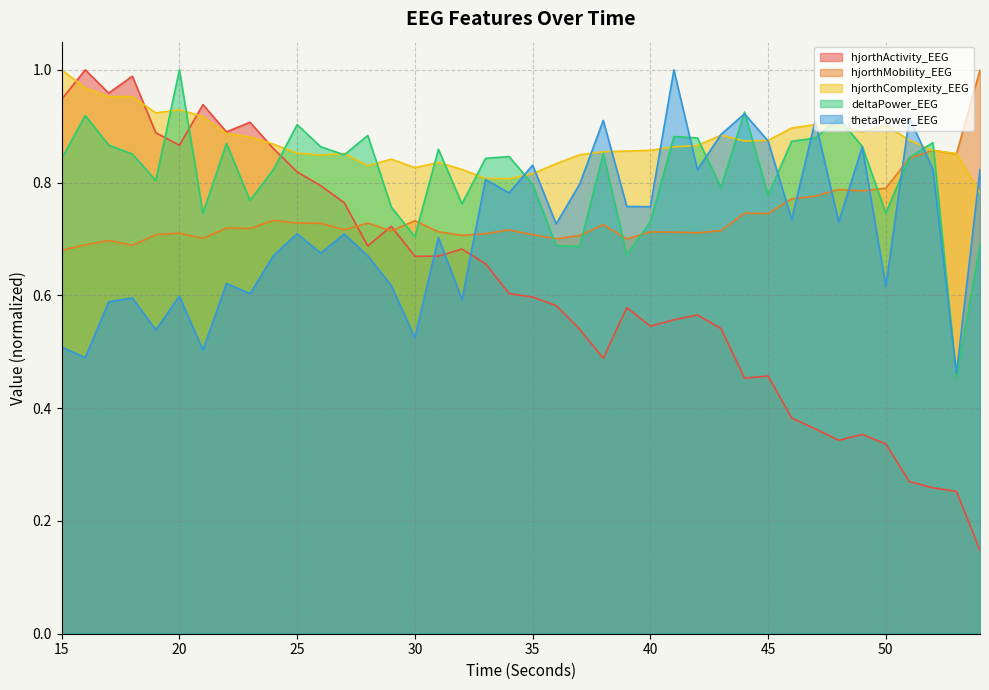

List the series in order of their peak value, highest first.

hjorthActivity_EEG, hjorthMobility_EEG, hjorthComplexity_EEG, deltaPower_EEG, thetaPower_EEG